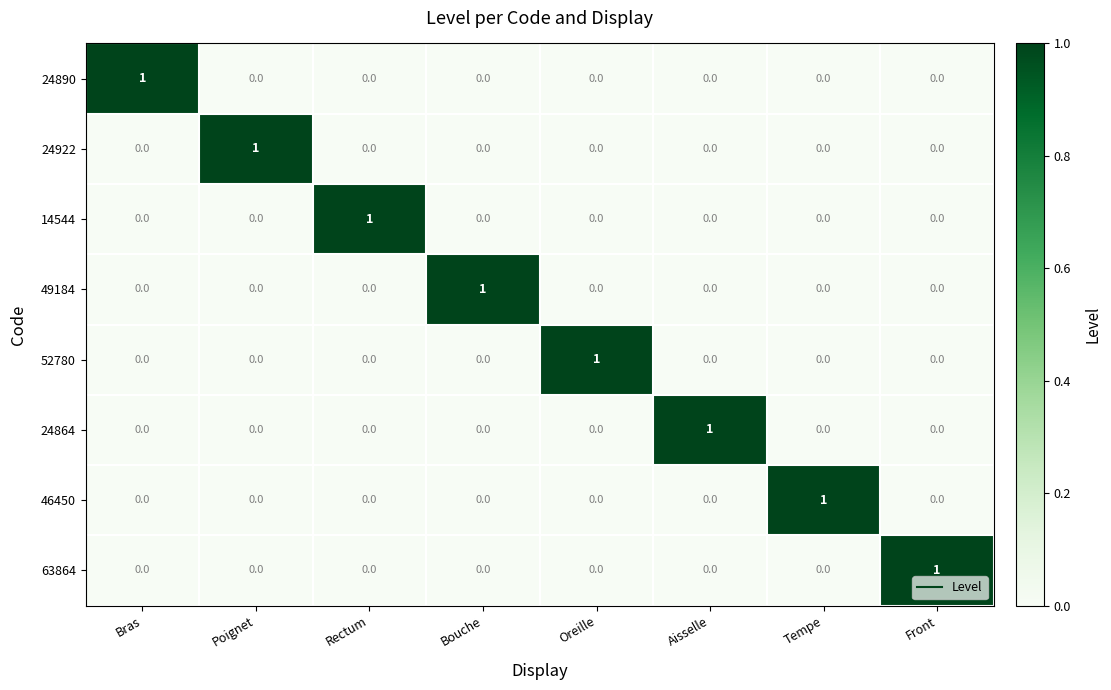

Is it true that 24890 equals 1 at Bras?

True